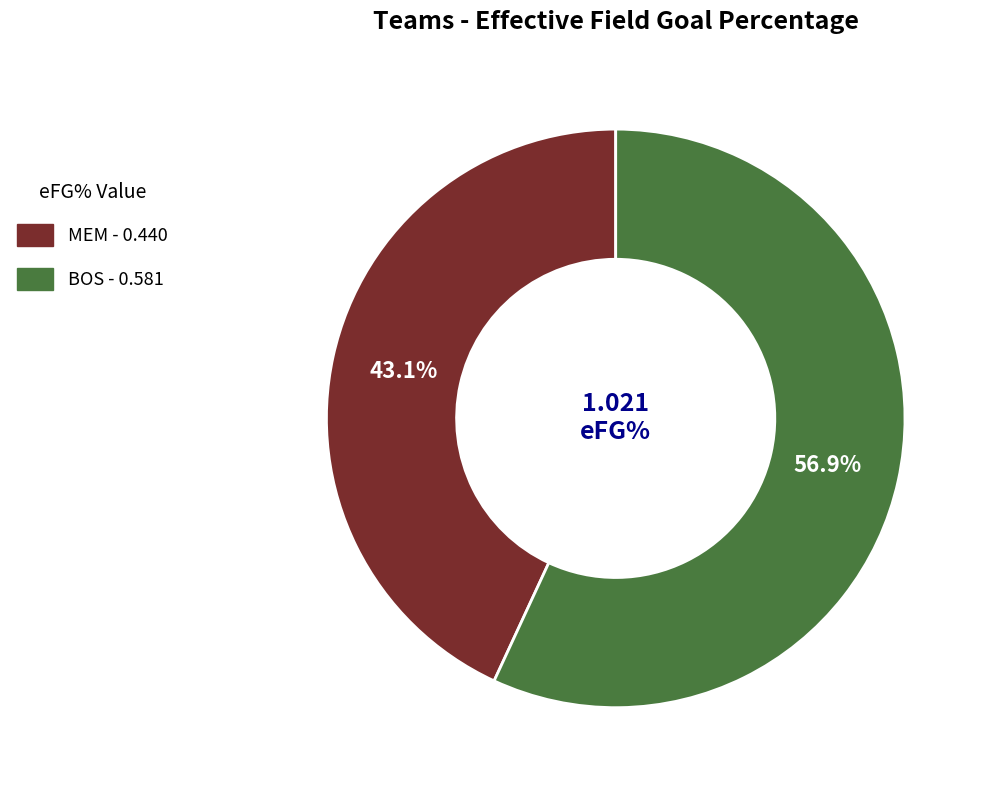

Combined, do MEM and BOS account for over 50%?

Yes